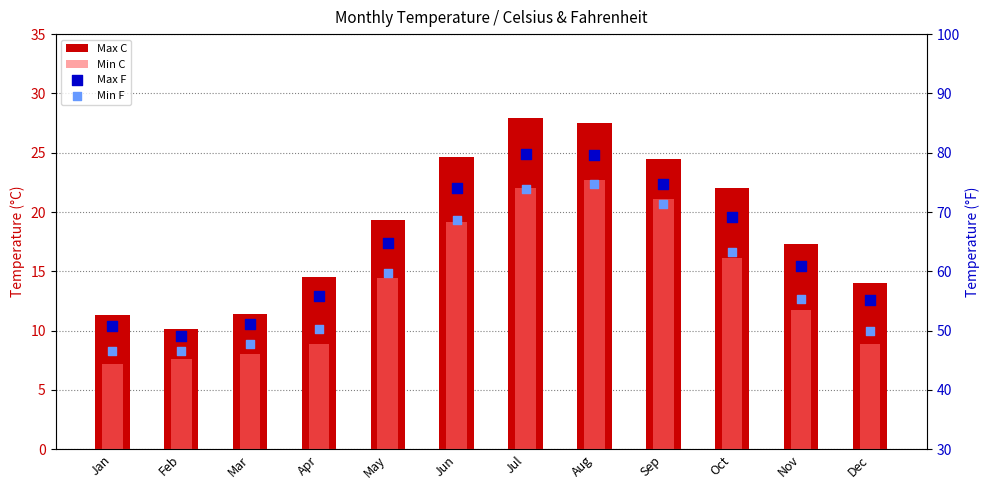

At how many categories does at least one series exceed 27?

12